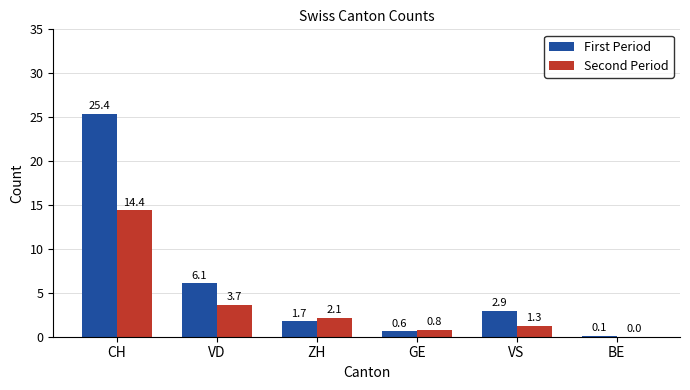

What is the sum of the First Period values at BE and GE?

0.7